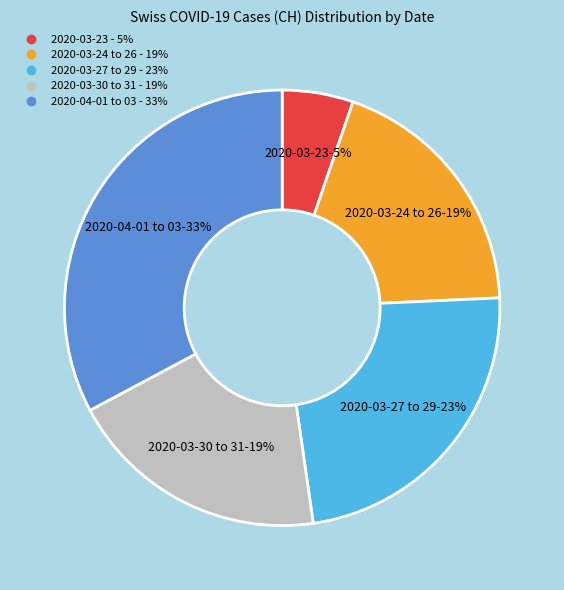

To the nearest percent, what is the average slice percentage?

20%